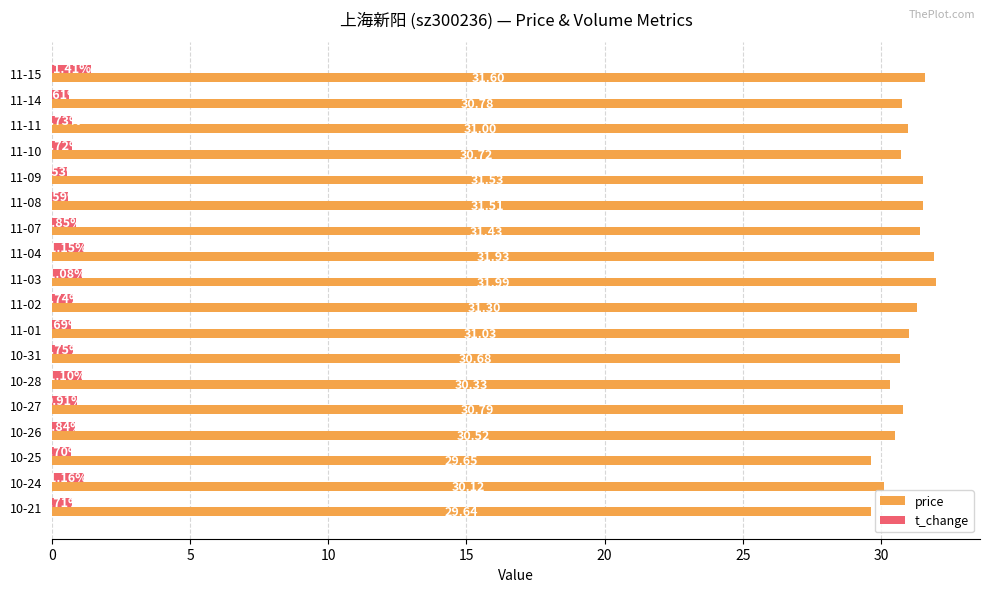

Count the number of categories in the chart.

18